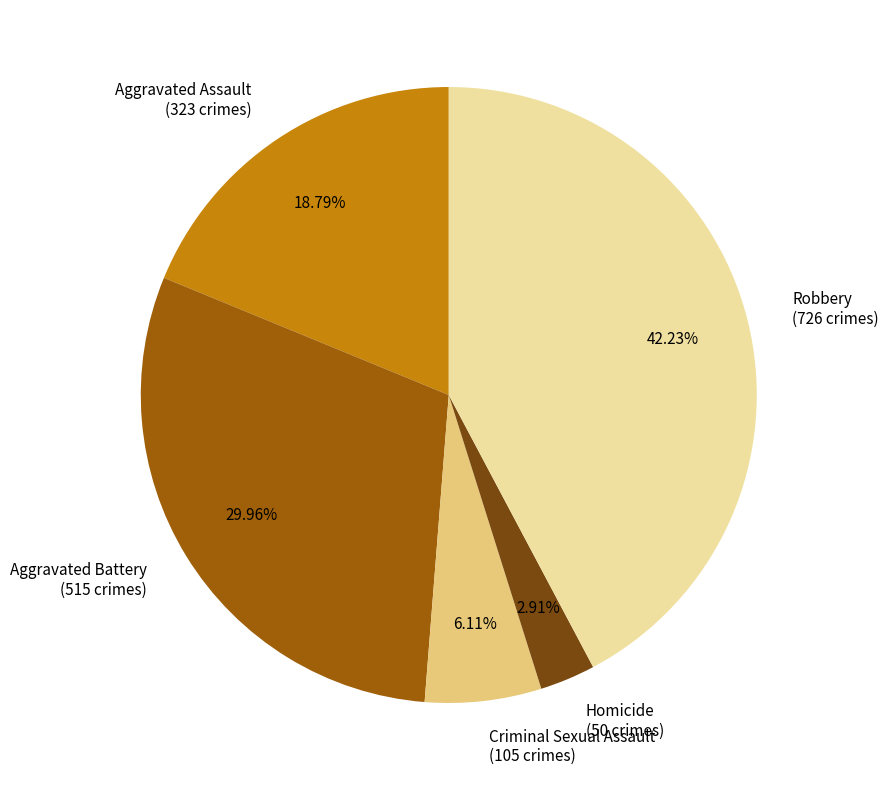

Is the sum of Homicide and Aggravated Battery greater than half?

No